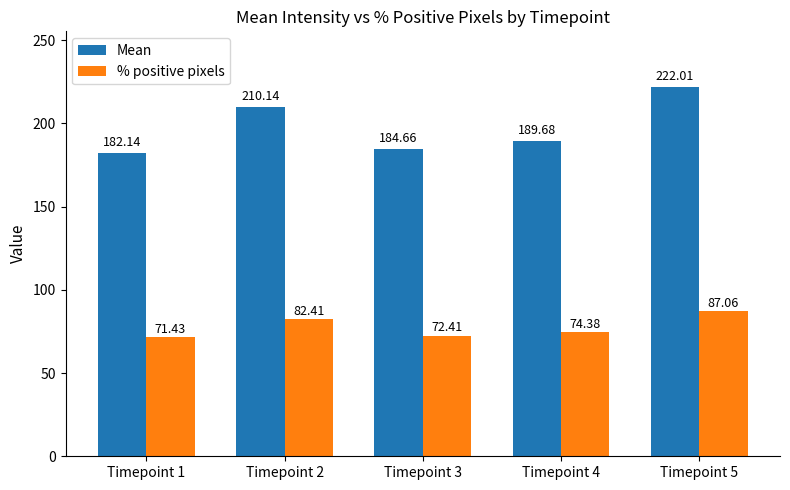

What is the value of the Mean bar at the 5th from the left?

222.0